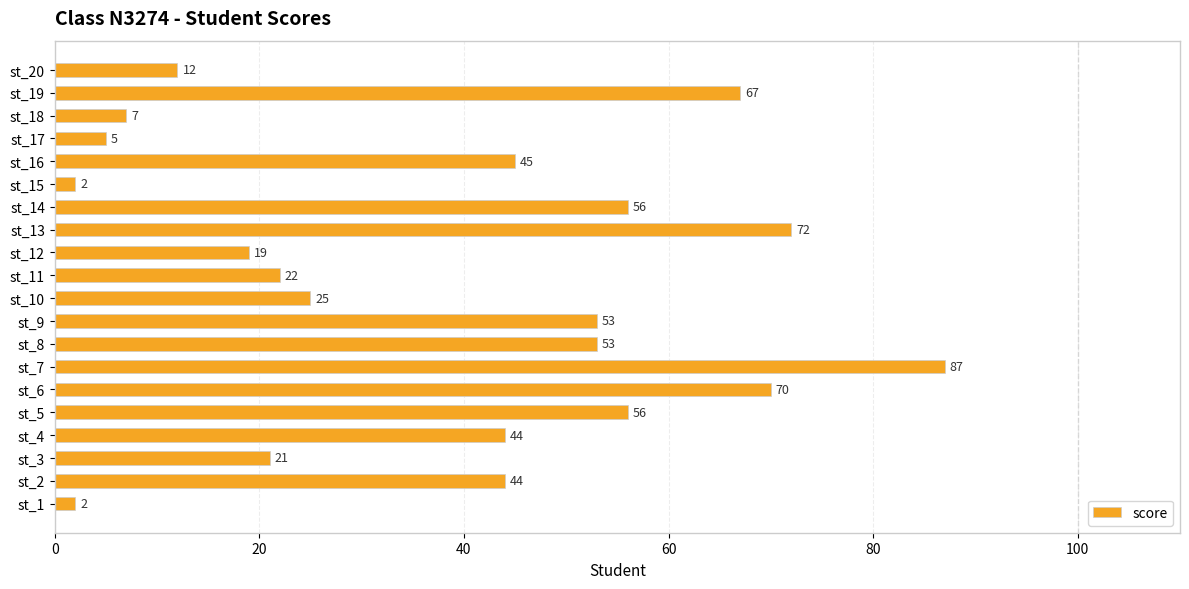

What is the difference between the maximum and minimum values?

85